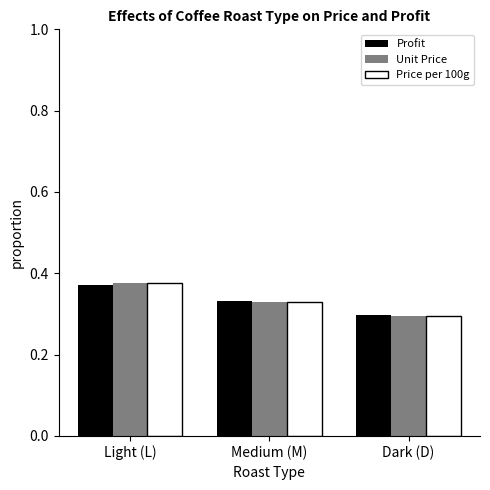

Does the chart contain stacked bars?

No